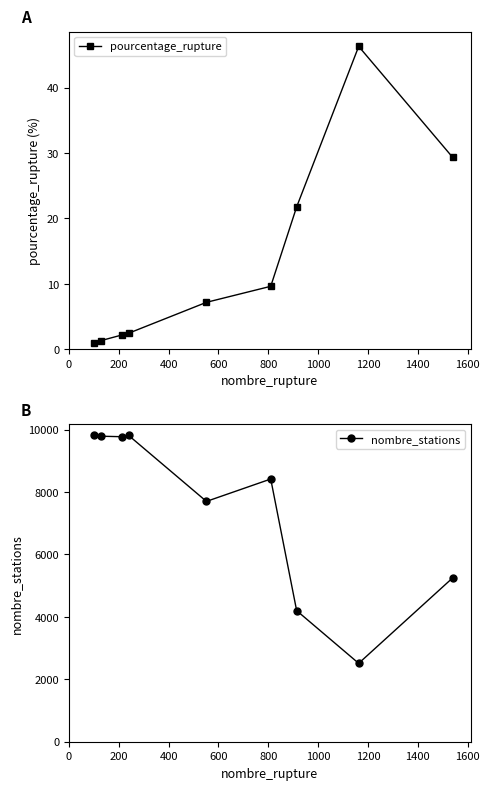

True or false: nombre_stations has more than 1 interior local peaks.

True